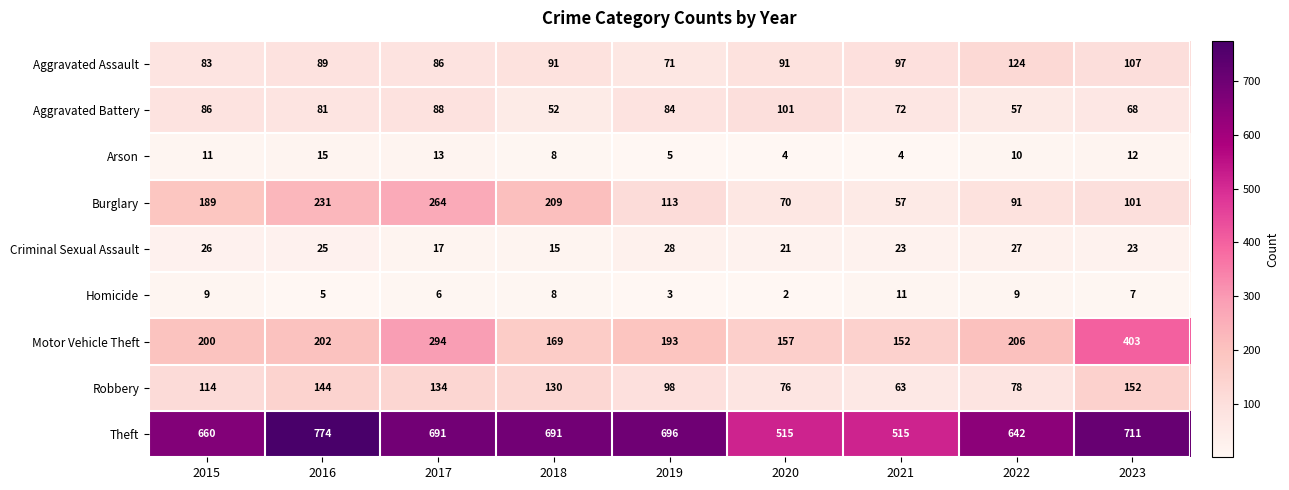

At which label is Burglary closest to 160?

2015